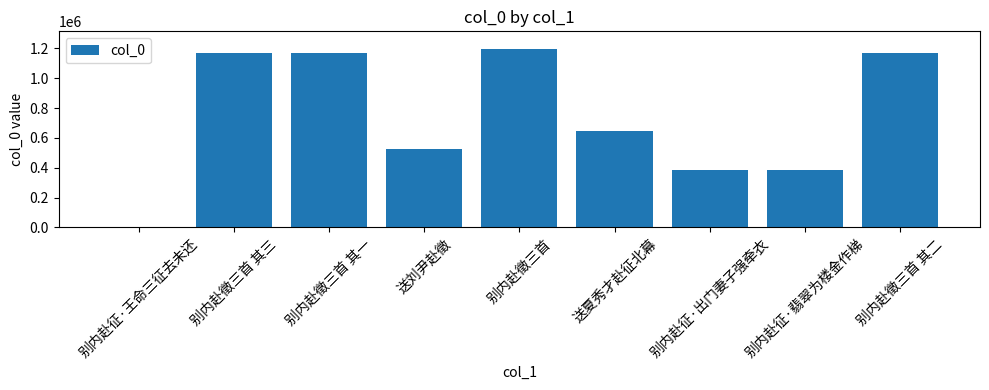

What is the sum of the values at 别内赴徵三首 其二 and 别内赴征·翡翠为楼金作梯?

1551715